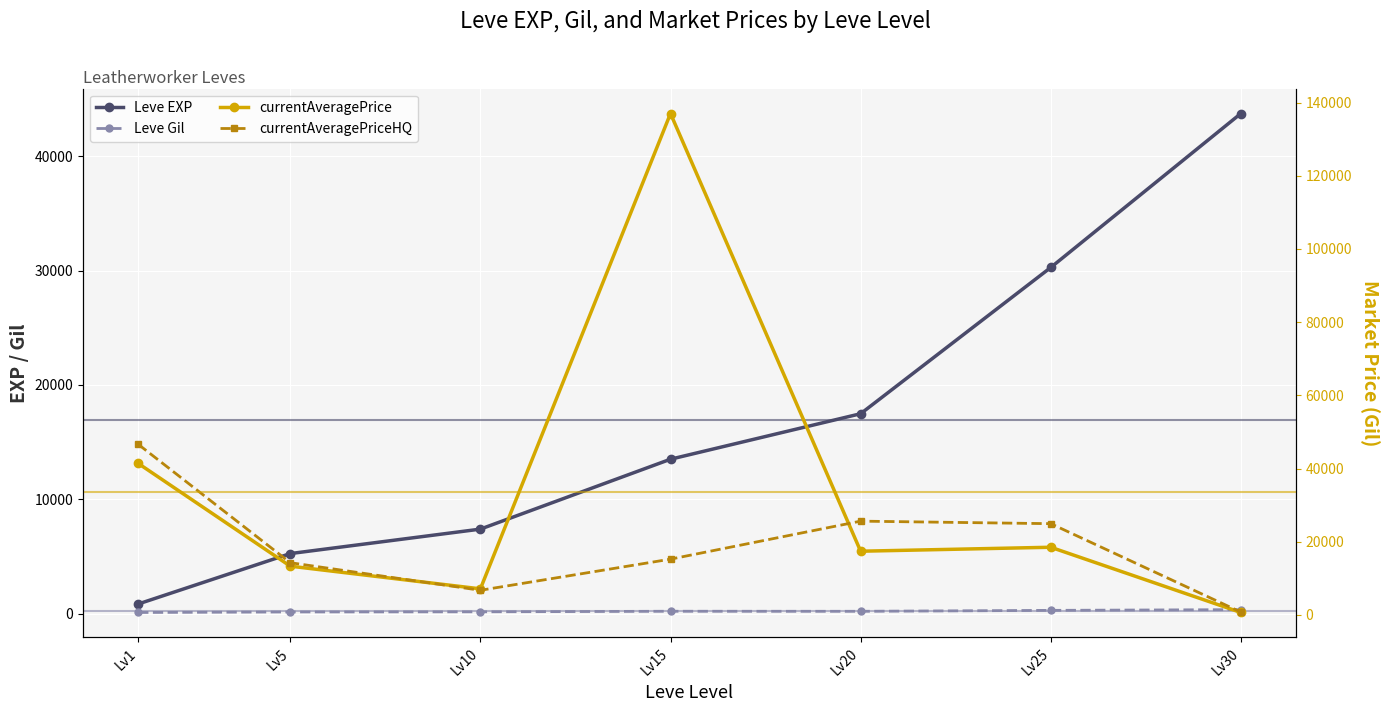

What is the value of the Leve EXP point at the 1st from the left?

853.3